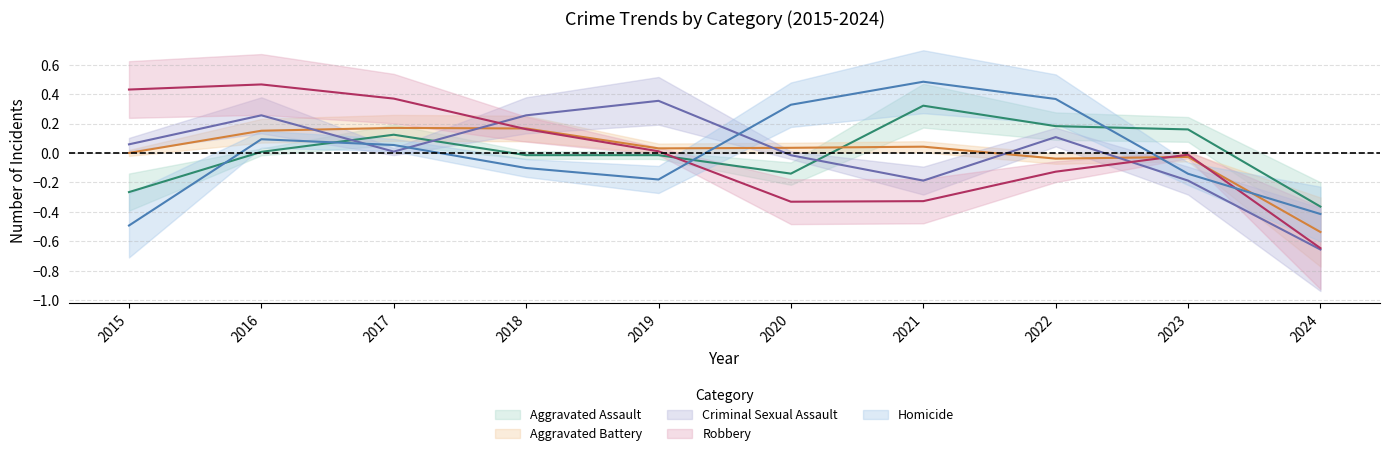

Rank the categories by Robbery value from highest to lowest.

2016, 2015, 2017, 2018, 2019, 2023, 2022, 2021, 2020, 2024